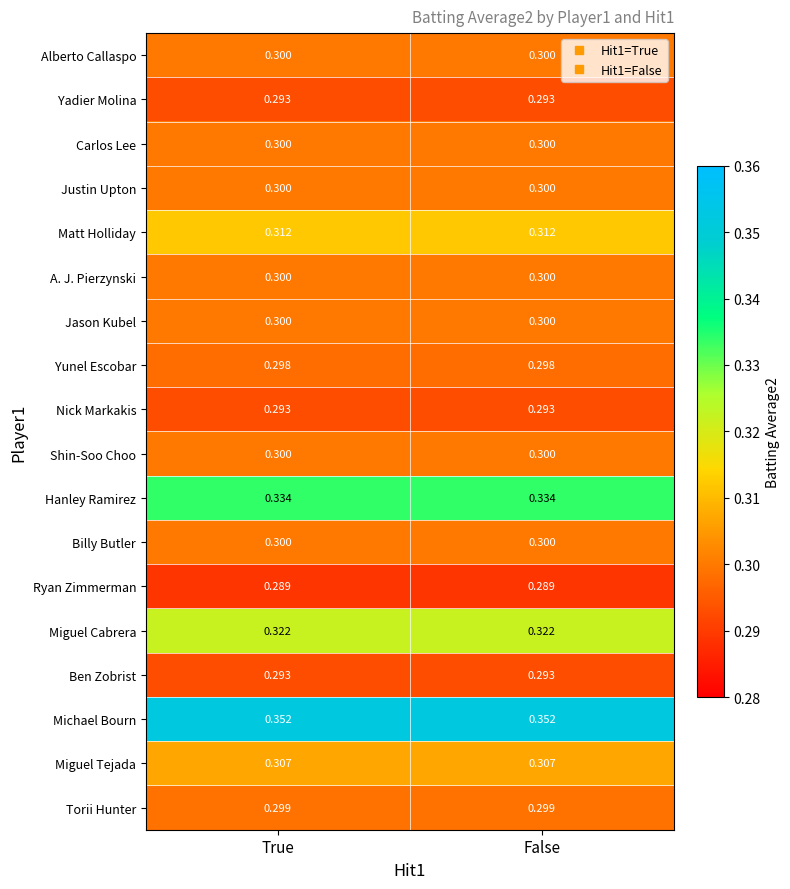

Which series has the largest total across all categories?

Michael Bourn